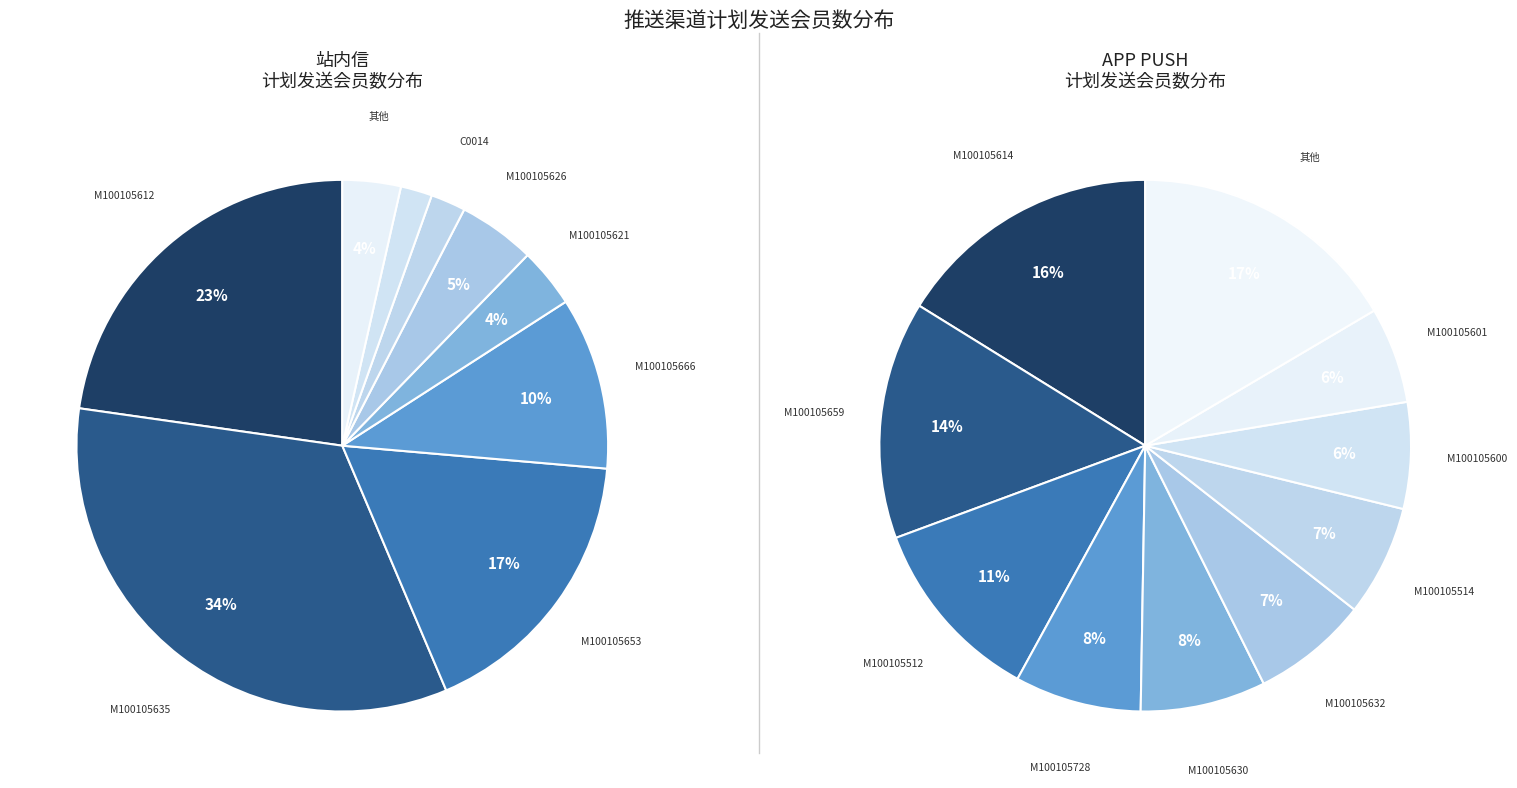

Is 精推-APP PUSH-M100105704 the majority of the pie?

No